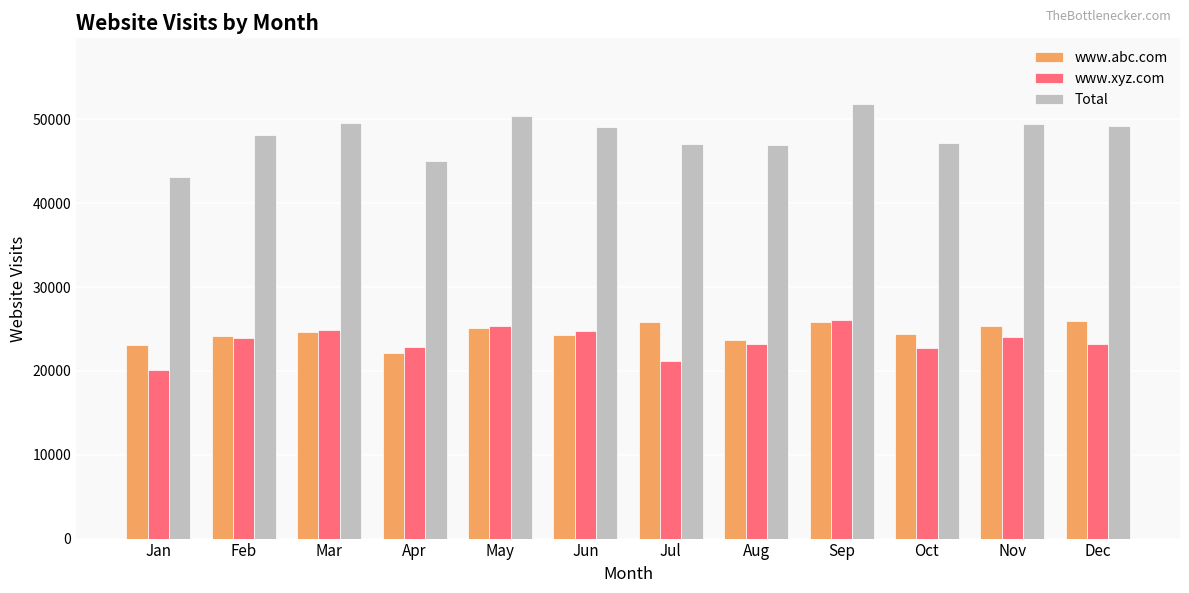

At which category is the sum across all series the highest?

Sep